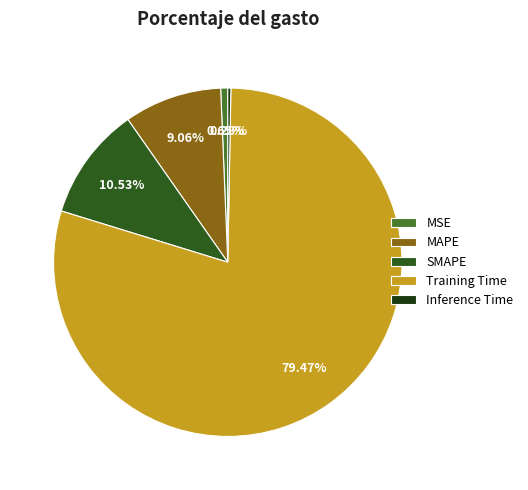

To the nearest percent, what is the combined percentage of MAPE and Training Time?

89%